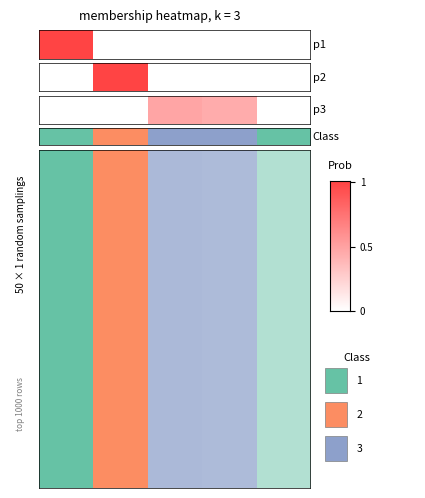

True or false: the data shows -1 at 4.

False